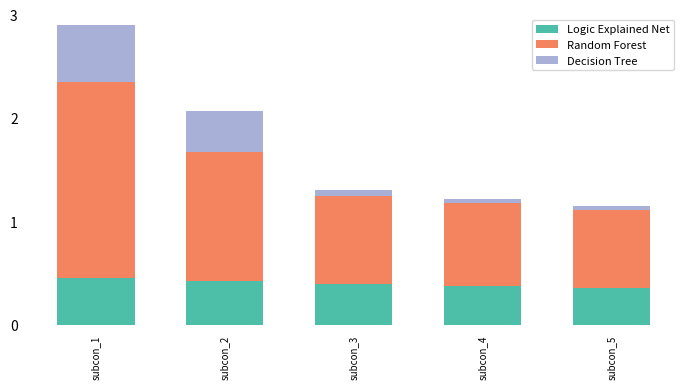

The value of Logic Explained Net at subcon_3 is 0.1. True or false?

False